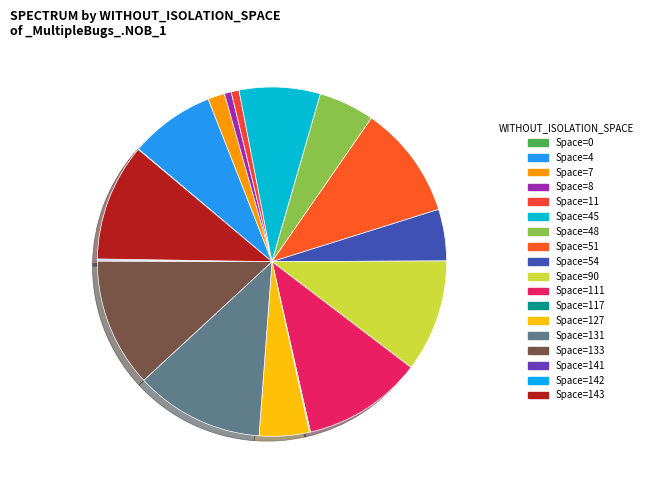

How many segments does this pie chart have?

18